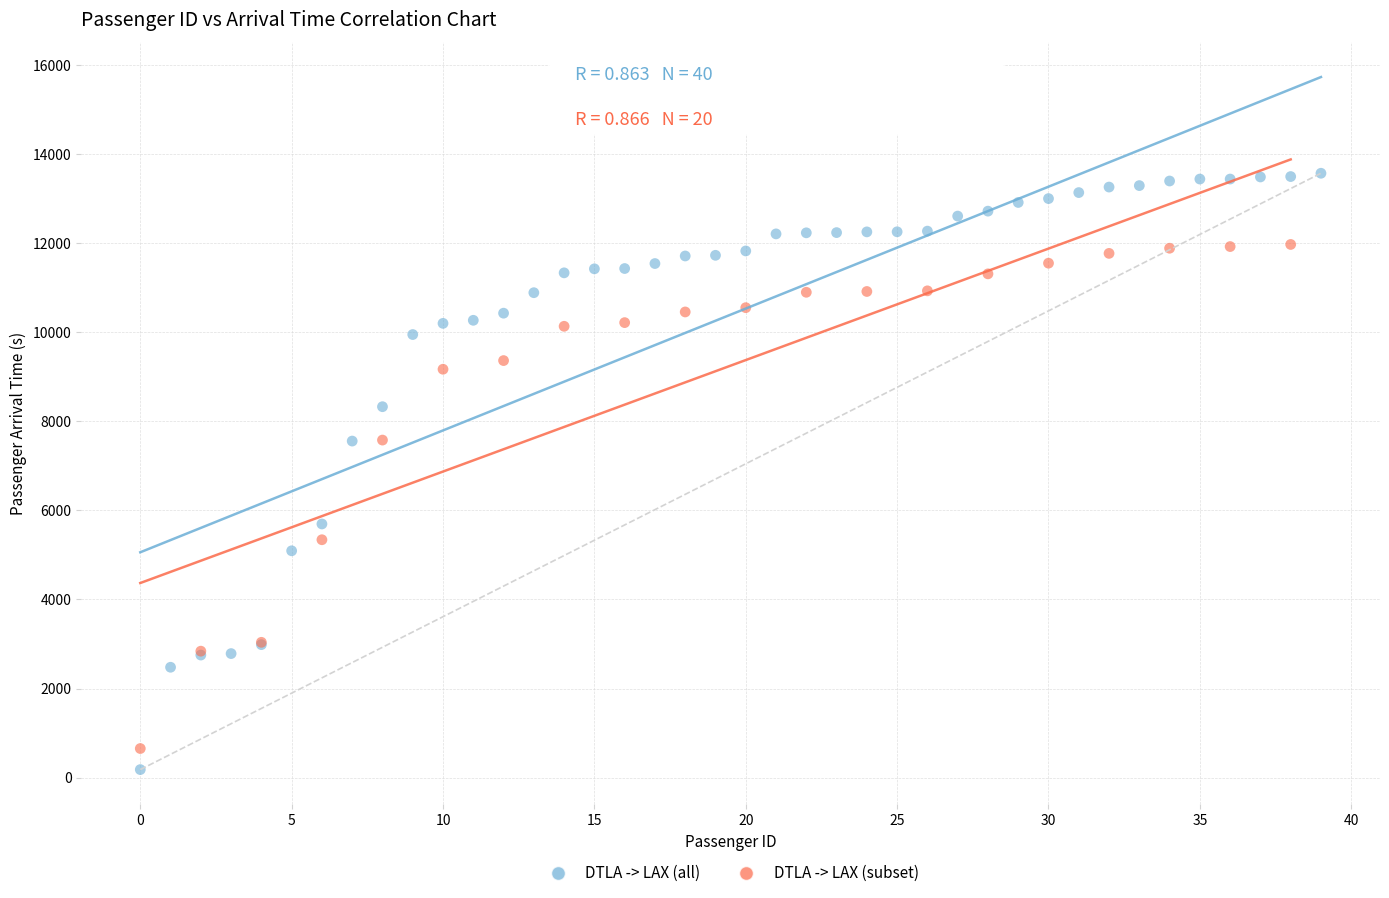

Which series contains the highest Y value?

DTLA -> LAX (all)